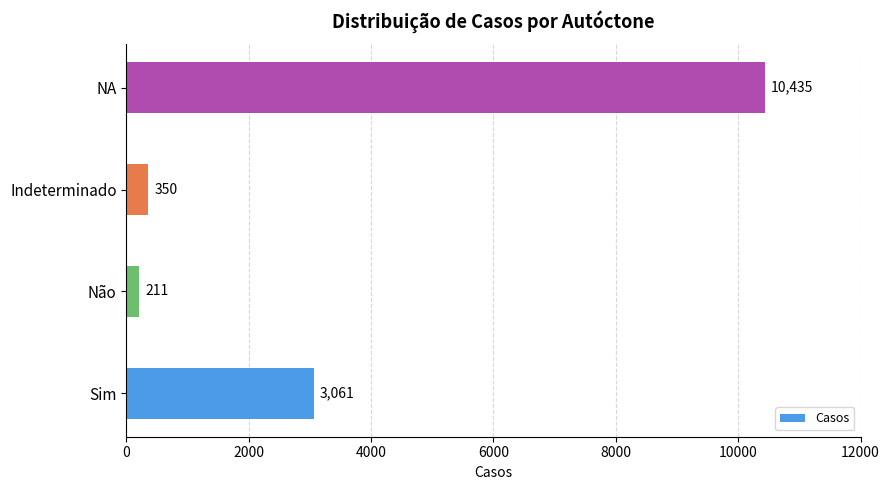

Which has a higher value, Não or Sim?

Sim